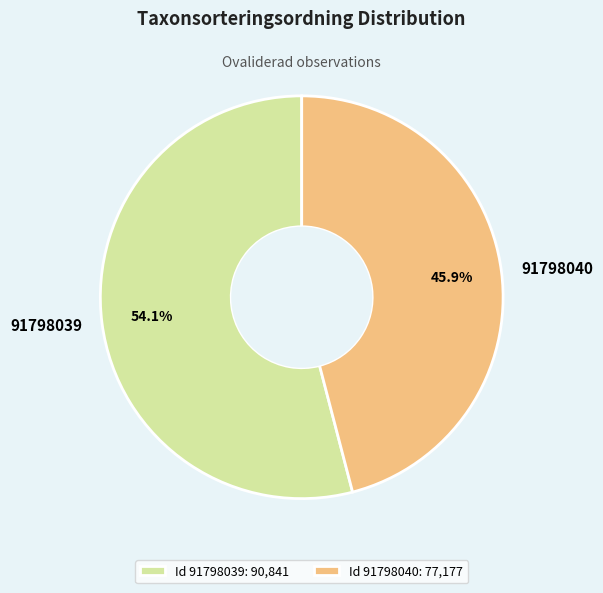

What percentage is the 91798039 slice, to the nearest percent?

54%